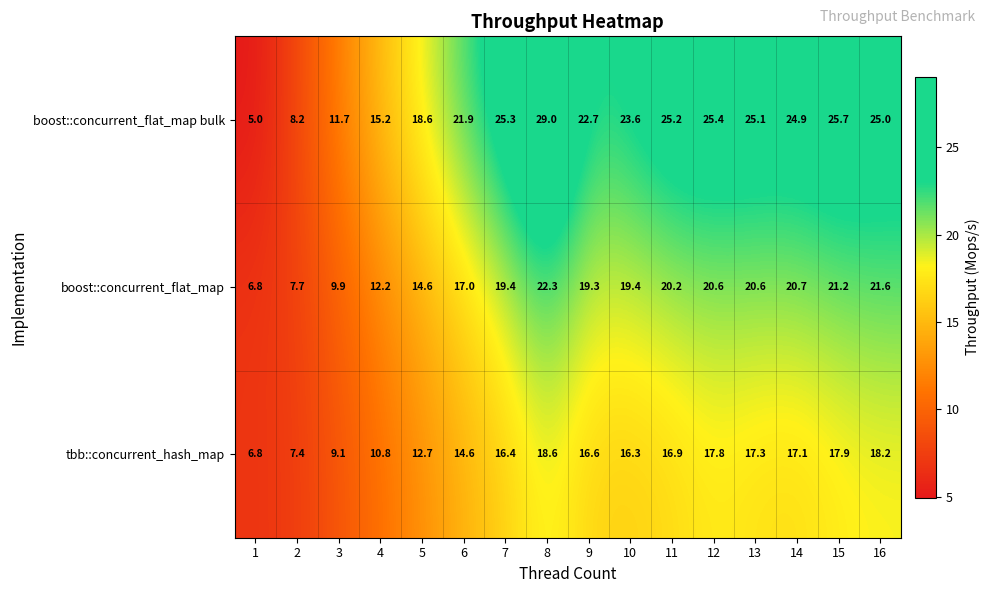

How many series are shown in this chart?

3